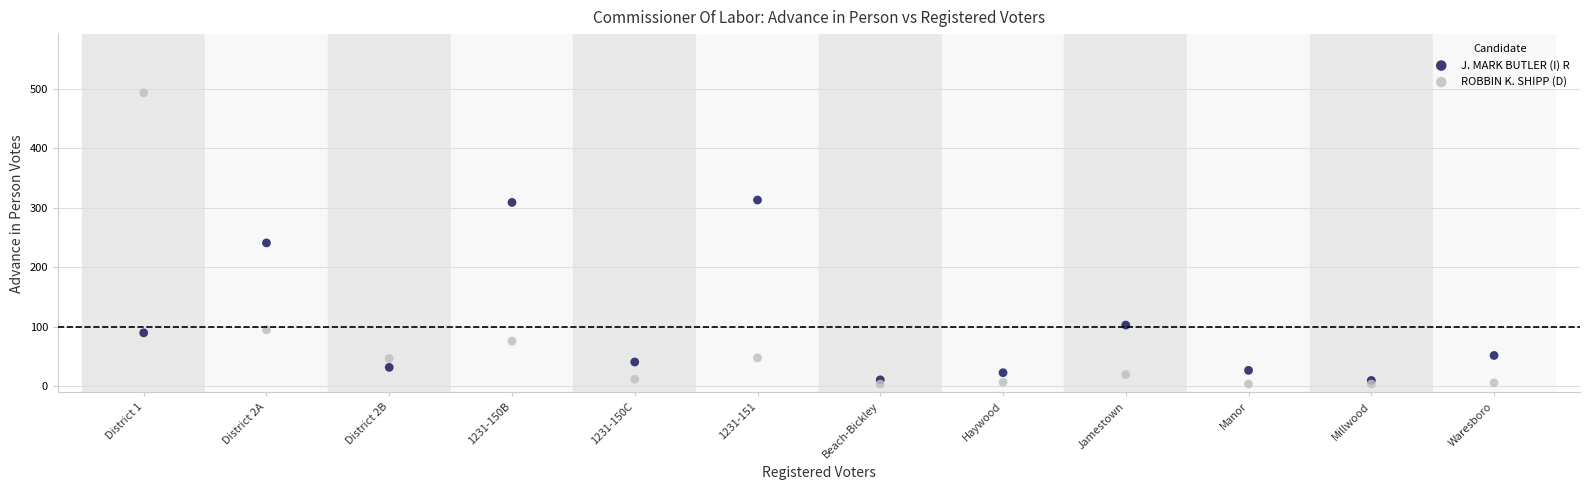

Which series has the widest spread of Y values?

ROBBIN K. SHIPP (D)